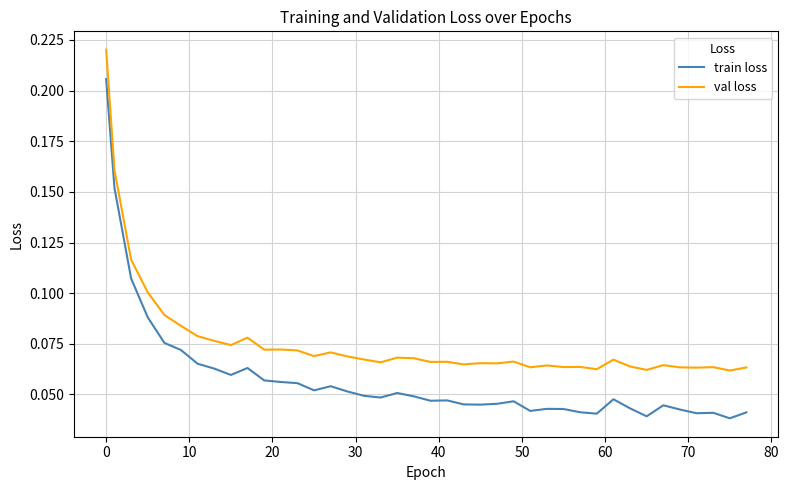

Which series has the widest spread of values?

train loss